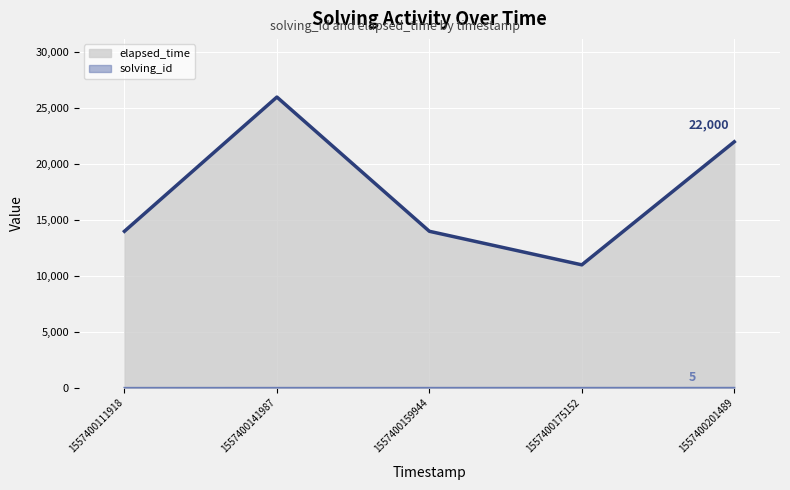

Reading right to left, list all the values displayed in this chart.

solving_id: 1557400201489=5	1557400175152=4	1557400159944=3	1557400141987=2	1557400111918=1
elapsed_time: 1557400201489=22000	1557400175152=11000	1557400159944=14000	1557400141987=26000	1557400111918=14000